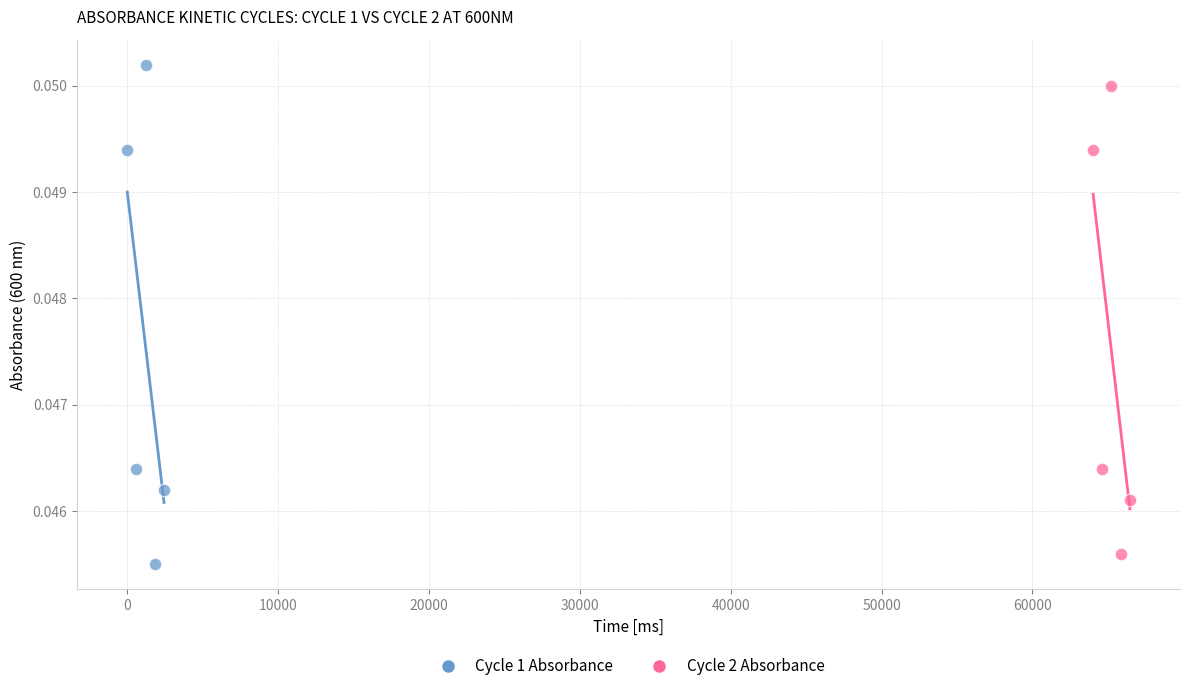

What are all the series names shown in the legend?

Cycle 1 Absorbance, Cycle 2 Absorbance